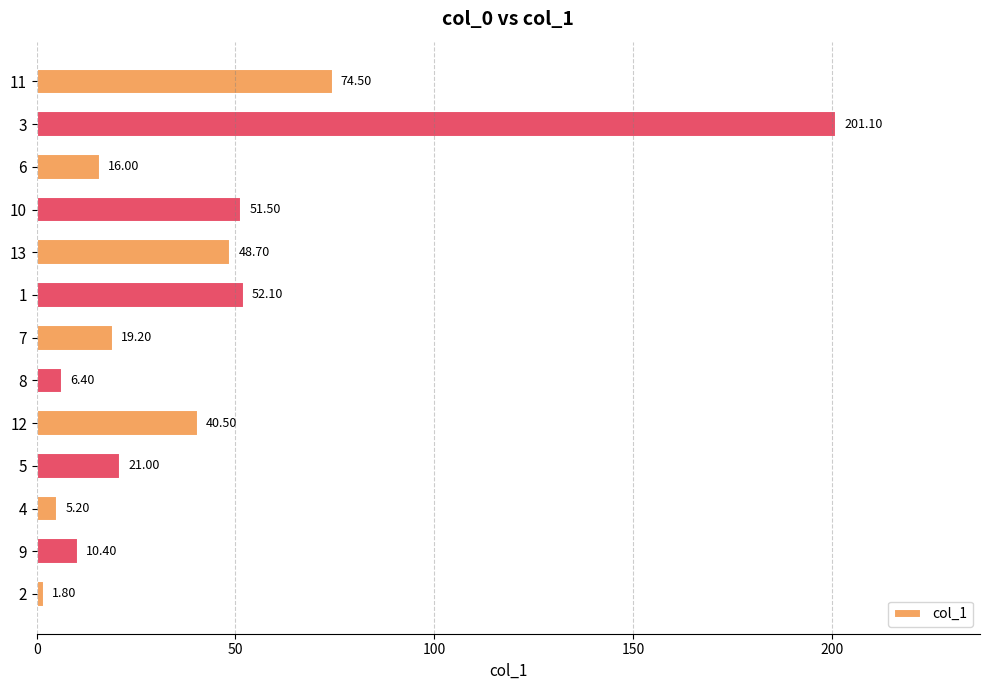

What is the maximum value shown in the chart?

201.1